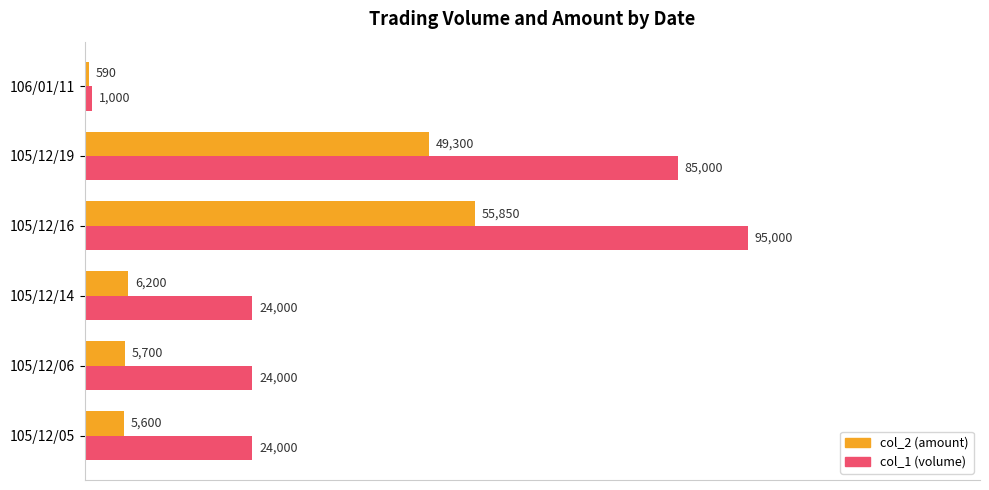

What are all the series names shown in the legend?

col_2 (amount), col_1 (volume)